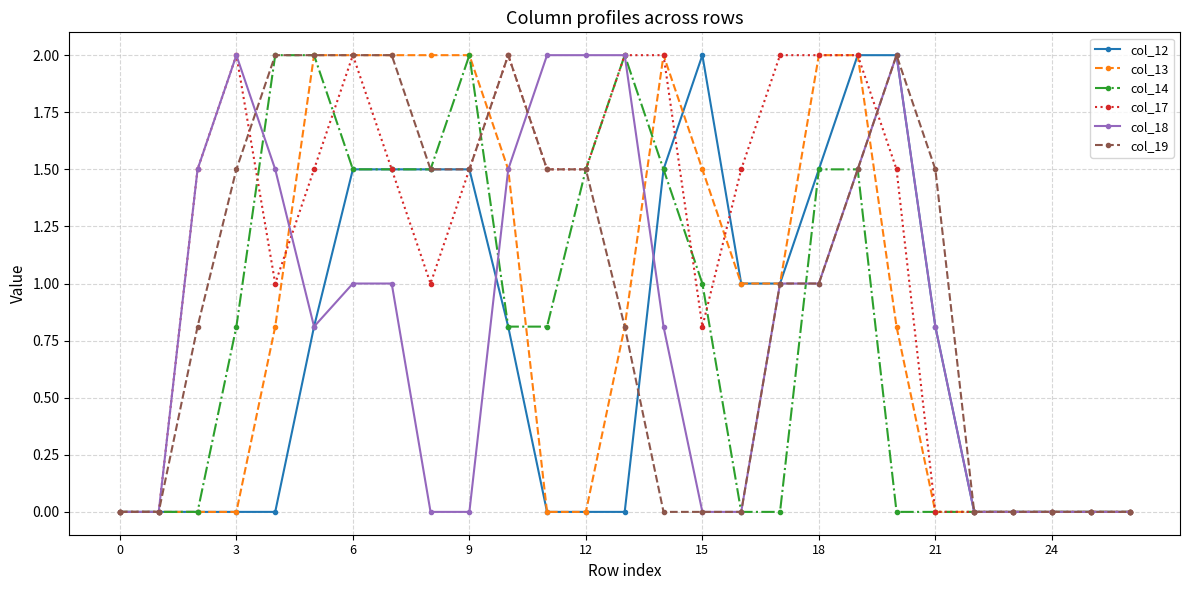

True or false: col_19 has more than 0 interior local peaks.

True